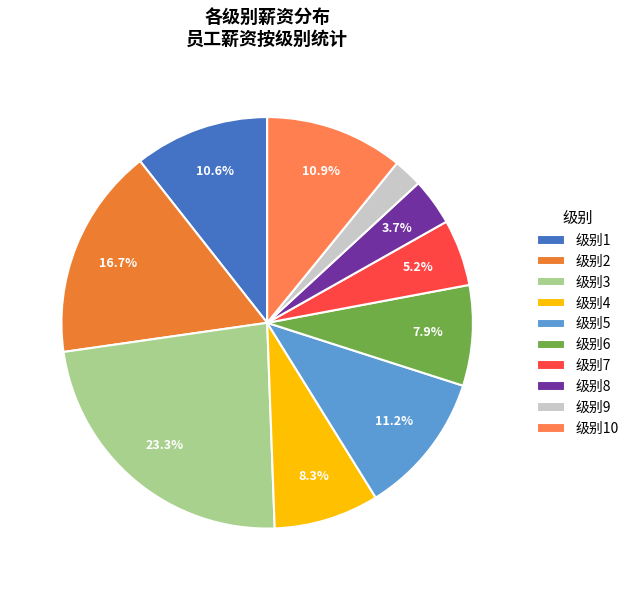

How many segments does this pie chart have?

10